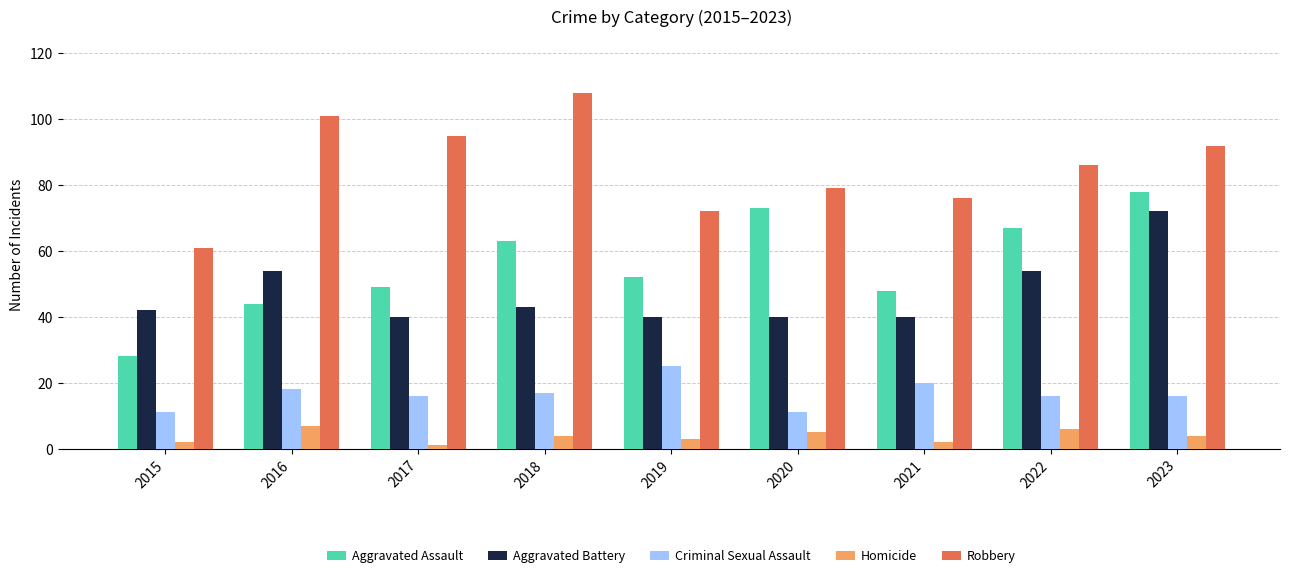

What are all the series names shown in the legend?

Aggravated Assault, Aggravated Battery, Criminal Sexual Assault, Homicide, Robbery